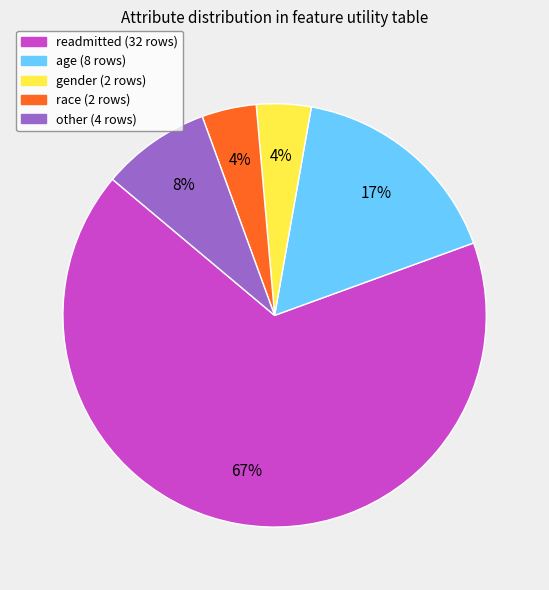

Which slice is the largest?

readmitted